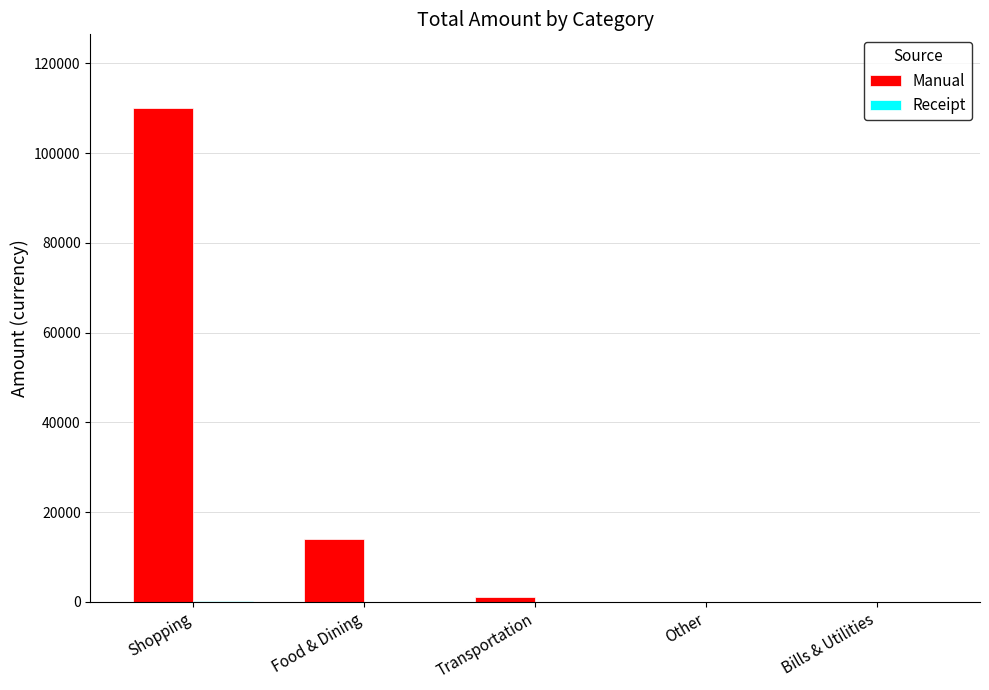

Which series has the largest total across all categories?

Manual